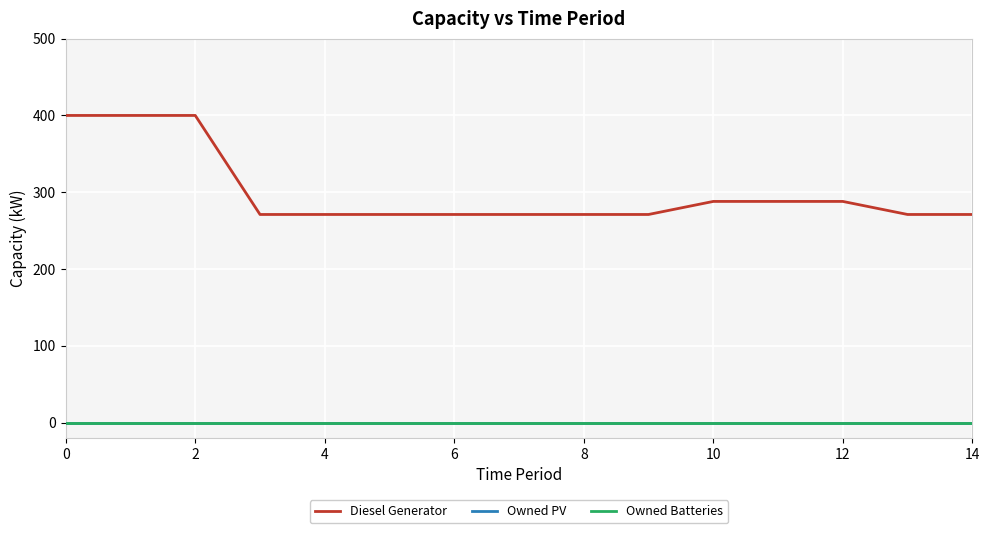

Is this an area chart (filled region under the line)?

No